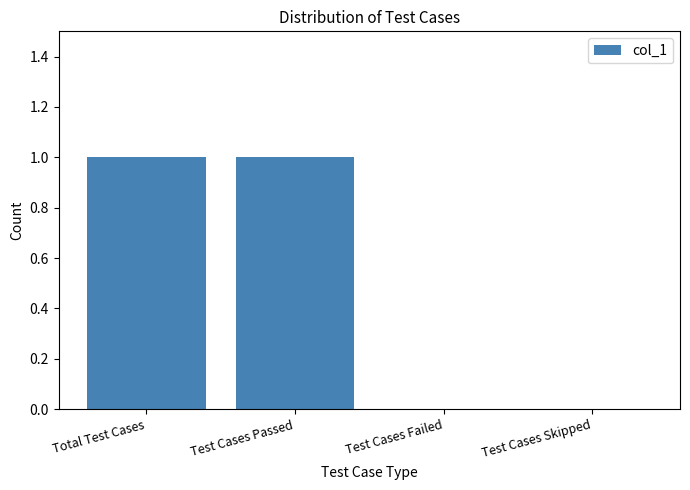

How many values are between 0 and 1?

4